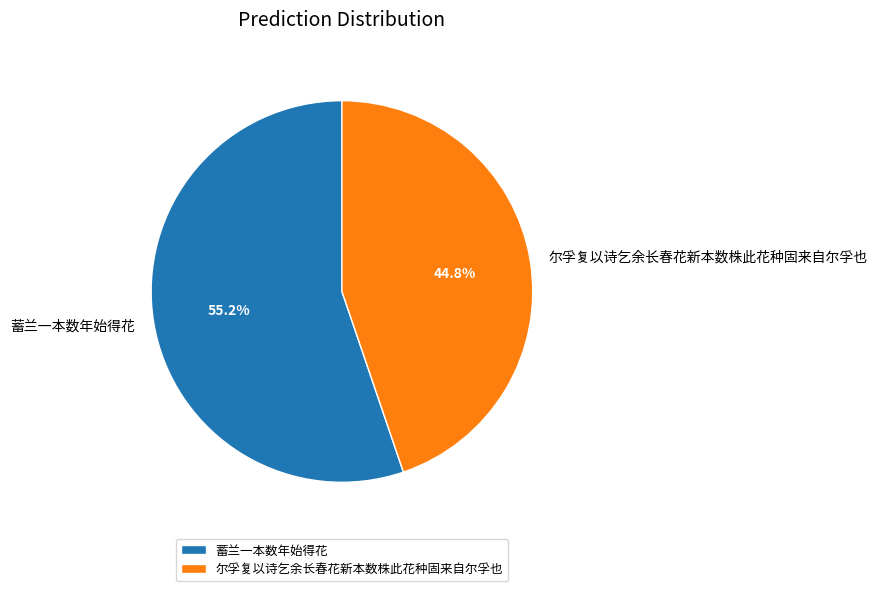

What is the majority slice?

蓄兰一本数年始得花